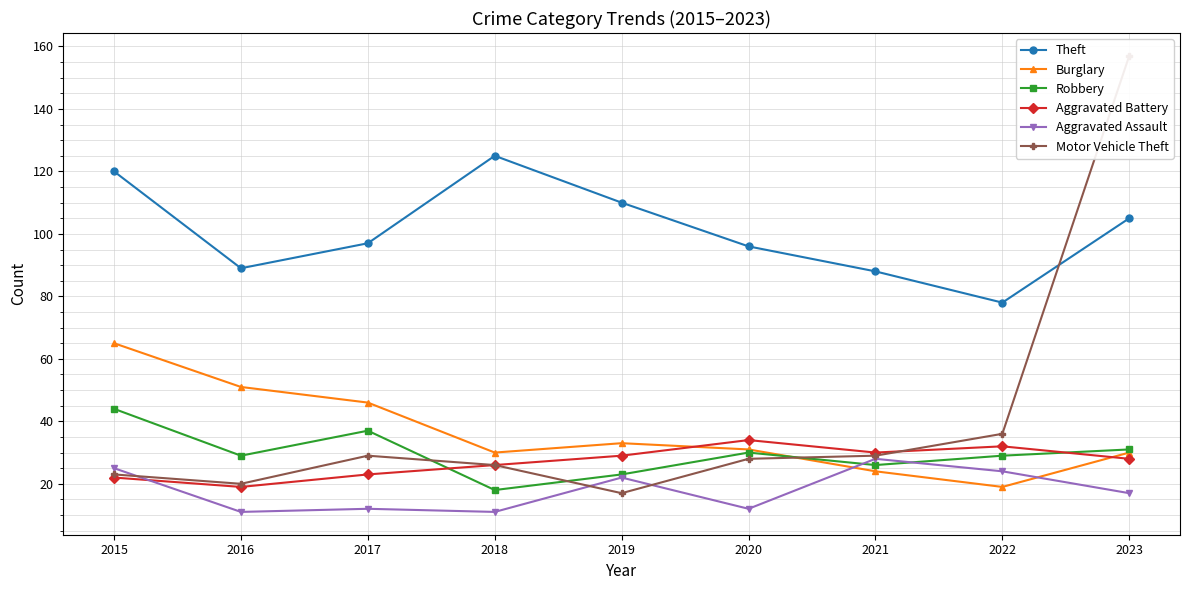

What is the spread (max minus min) of values at 2023?

140